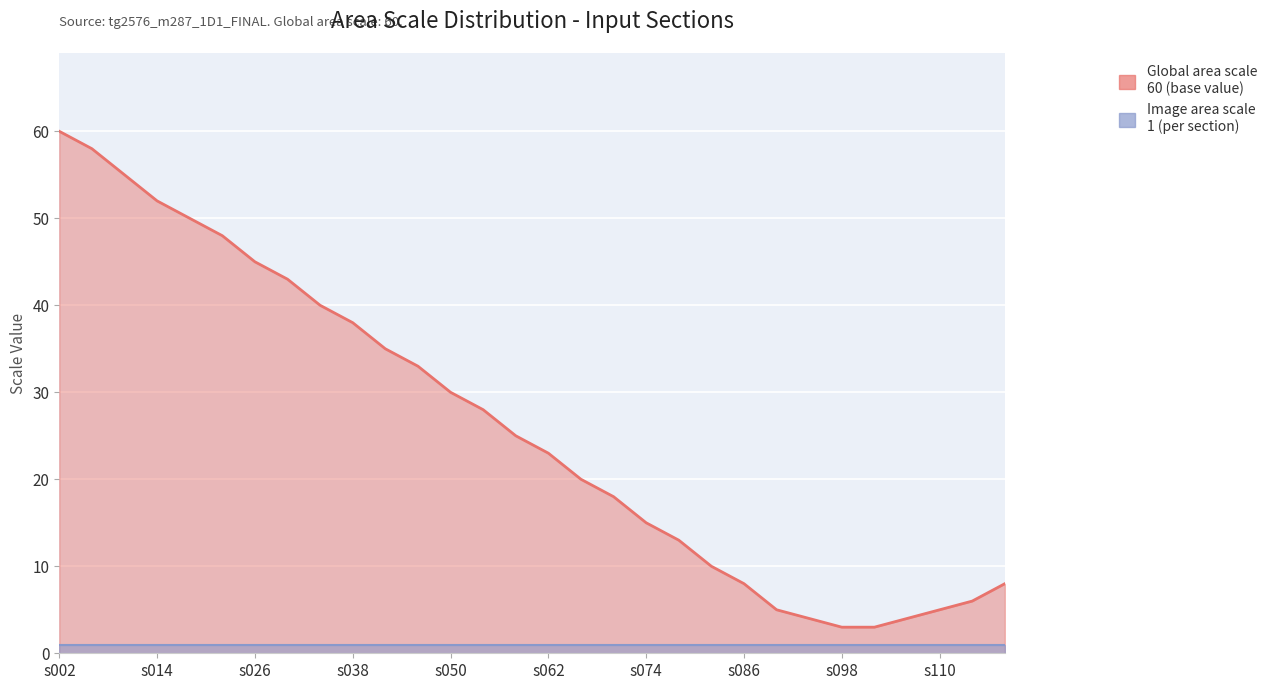

What is the difference between the maximum and minimum values?

57